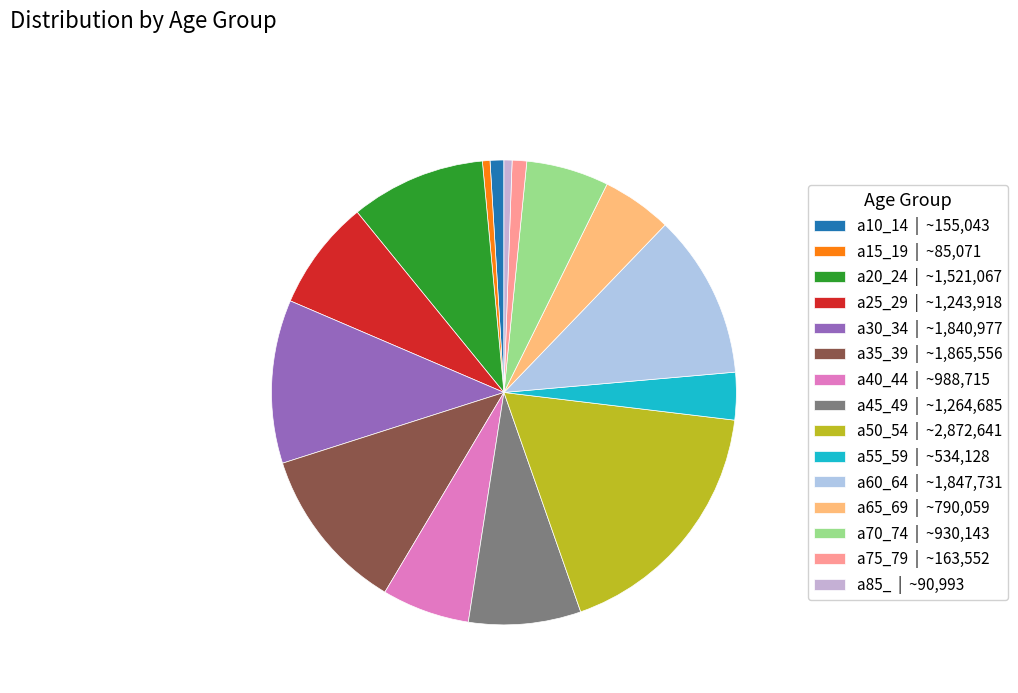

To the nearest percent, what portion does a30_34 represent?

11%